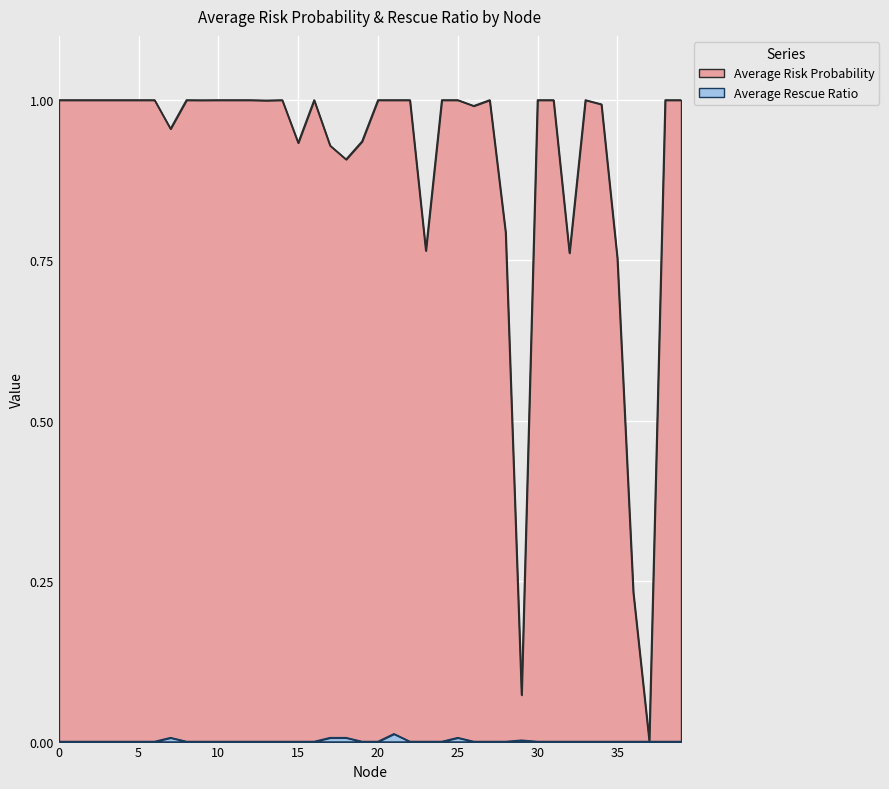

What is the sum of all Average Risk Probability values?

36.0